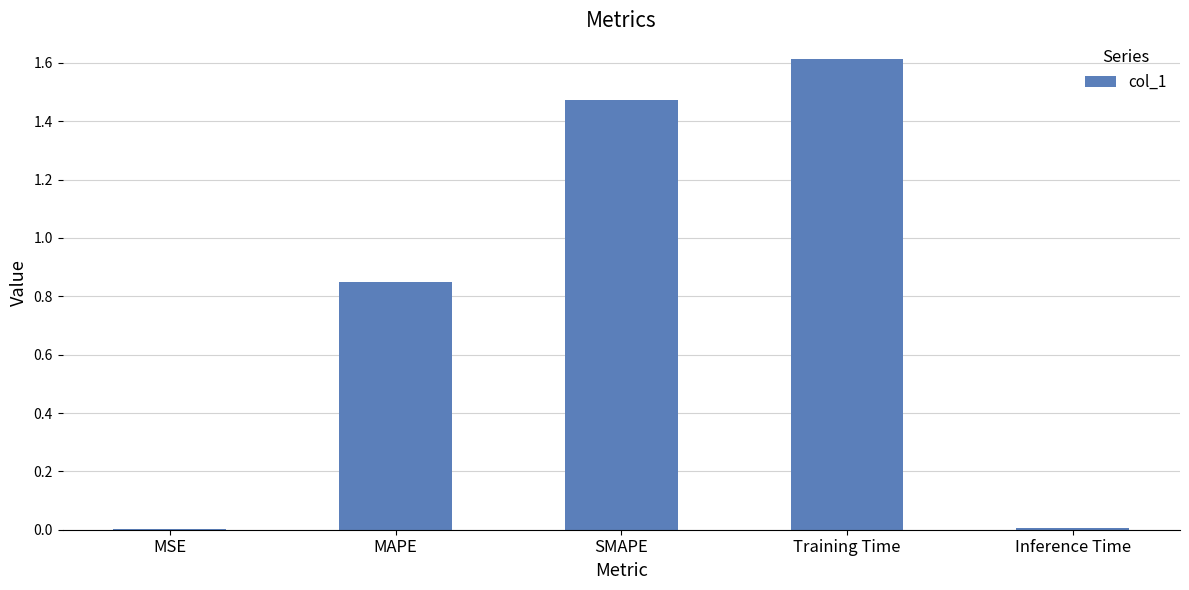

Which label corresponds to the largest value in the chart?

Training Time